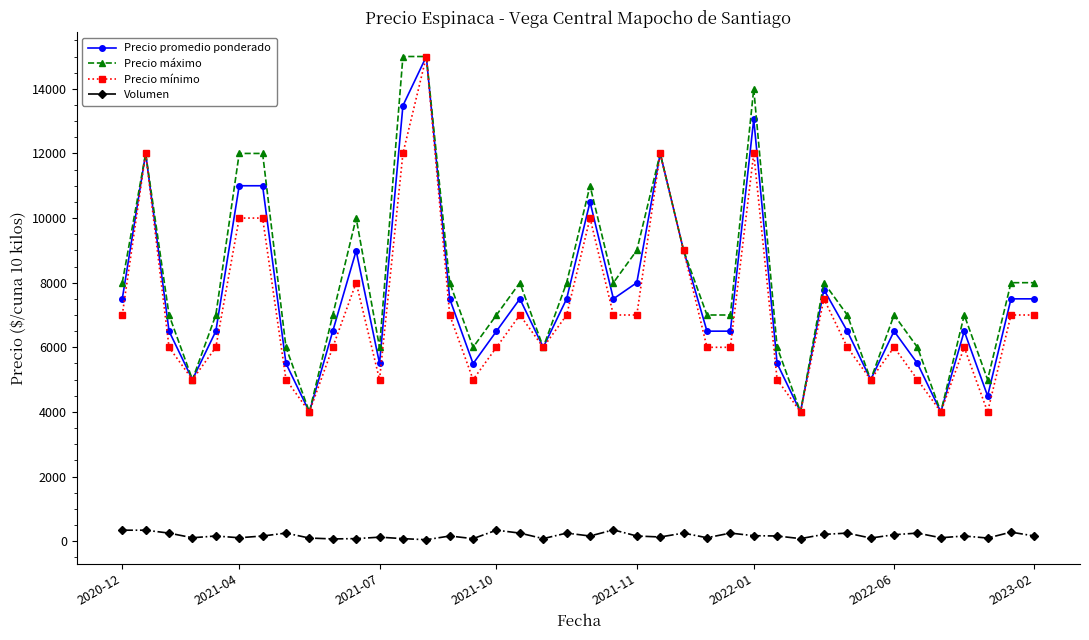

What is the maximum value for Precio mínimo?

15000